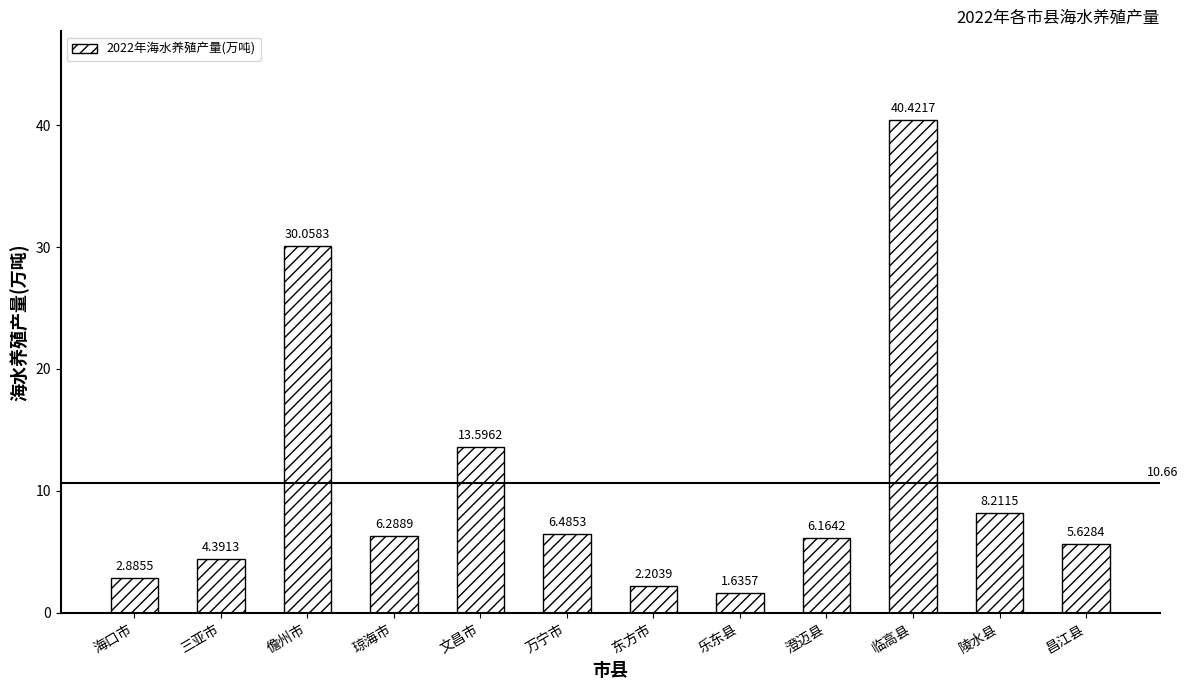

What value does the data have at 临高县?

40.4